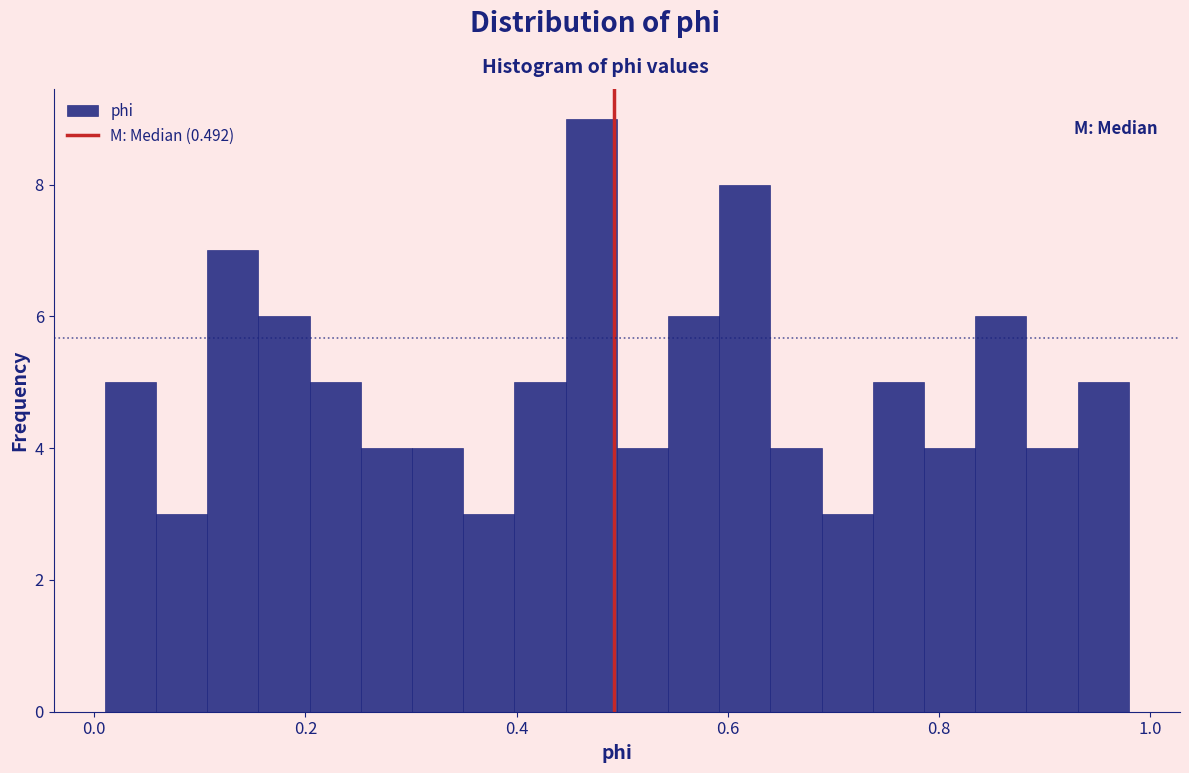

Read against the x-axis, roughly where is the centre of the tallest bar?

0.48